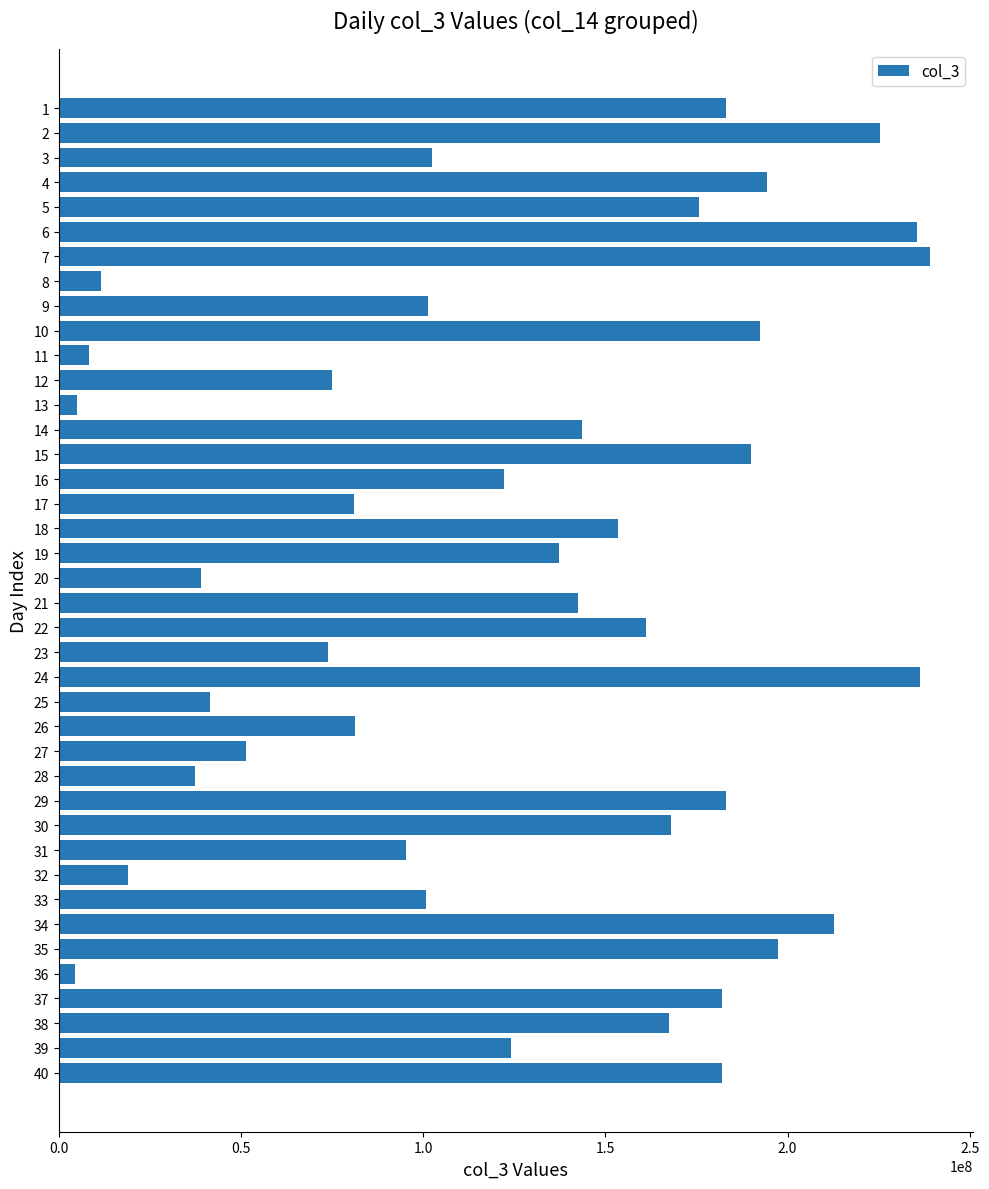

What is the value of the 2nd bar from the top?

225431240